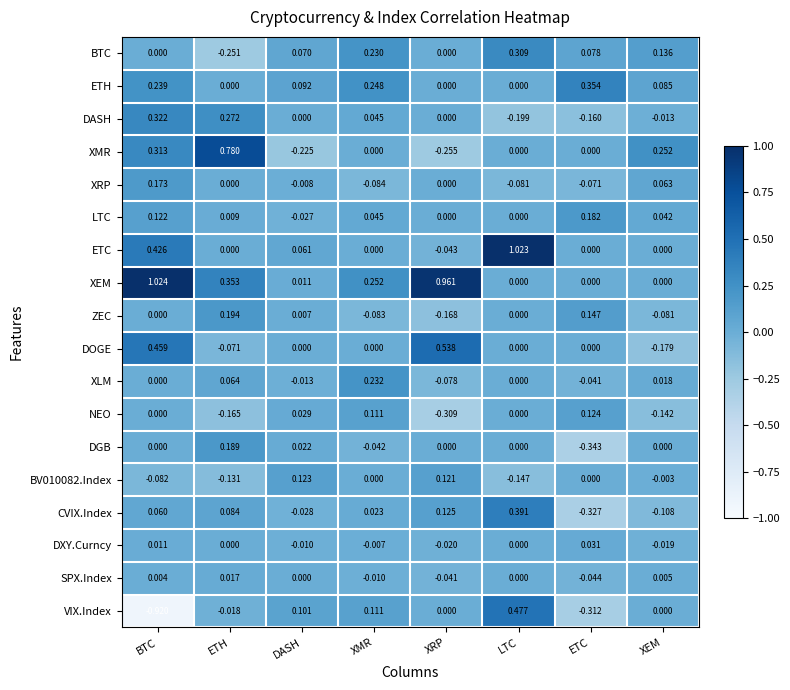

Where is CVIX.Index nearest to the value 0?

XMR